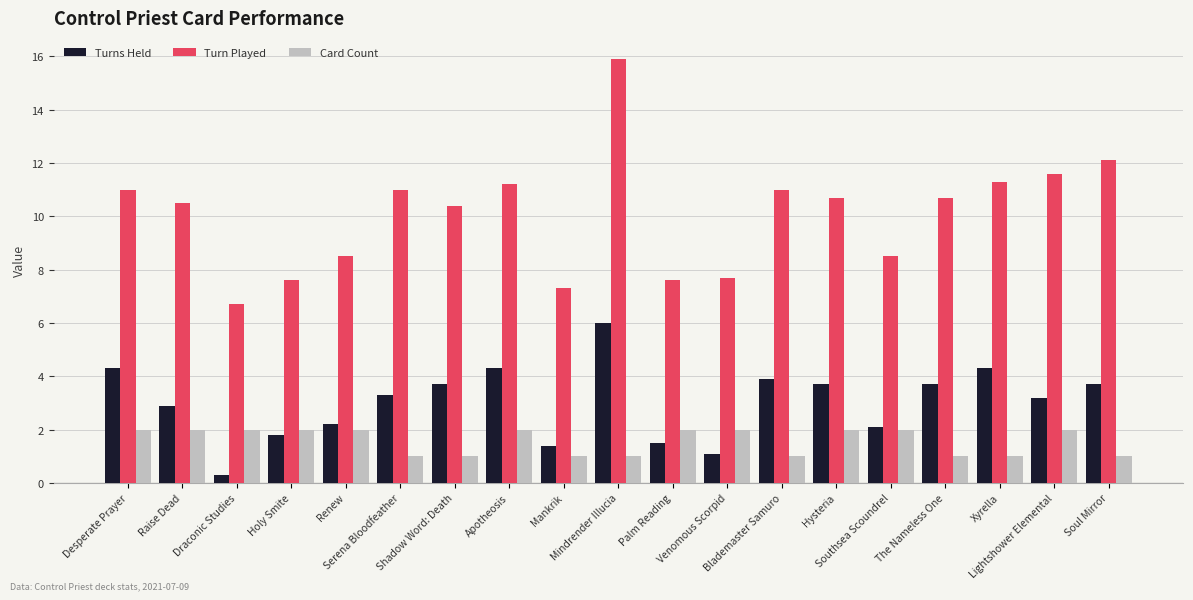

At which category does the chart reach its peak across all series?

Mindrender Illucia